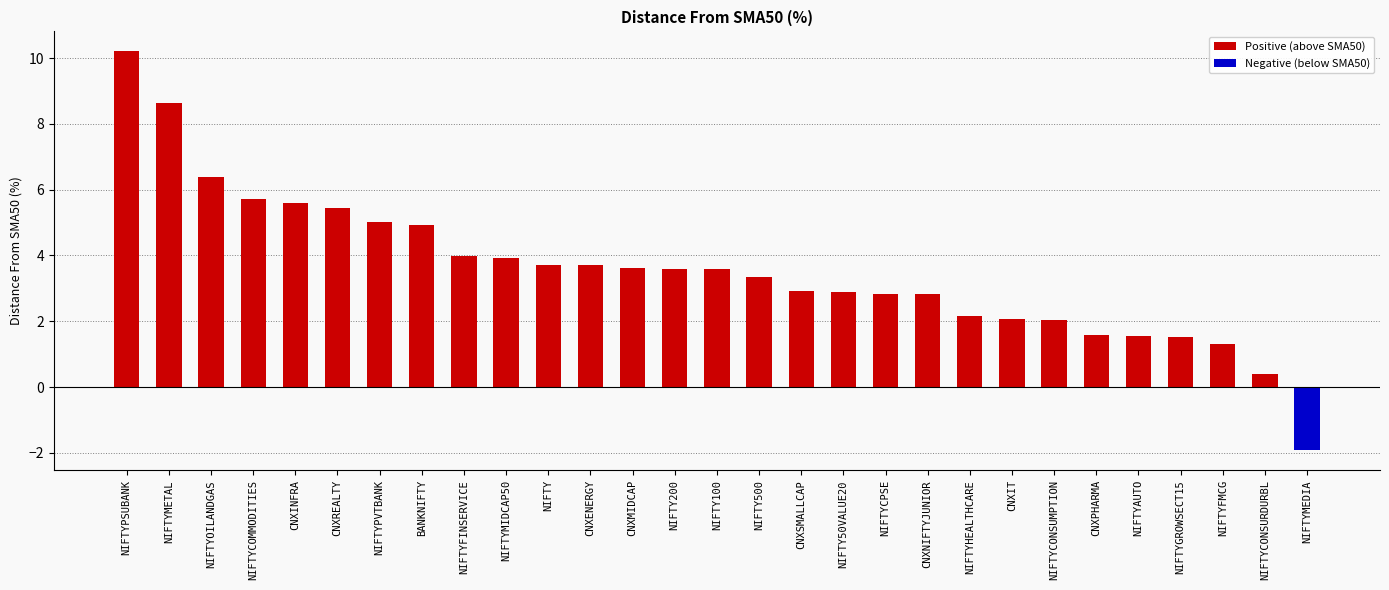

How many values are below 3?

13